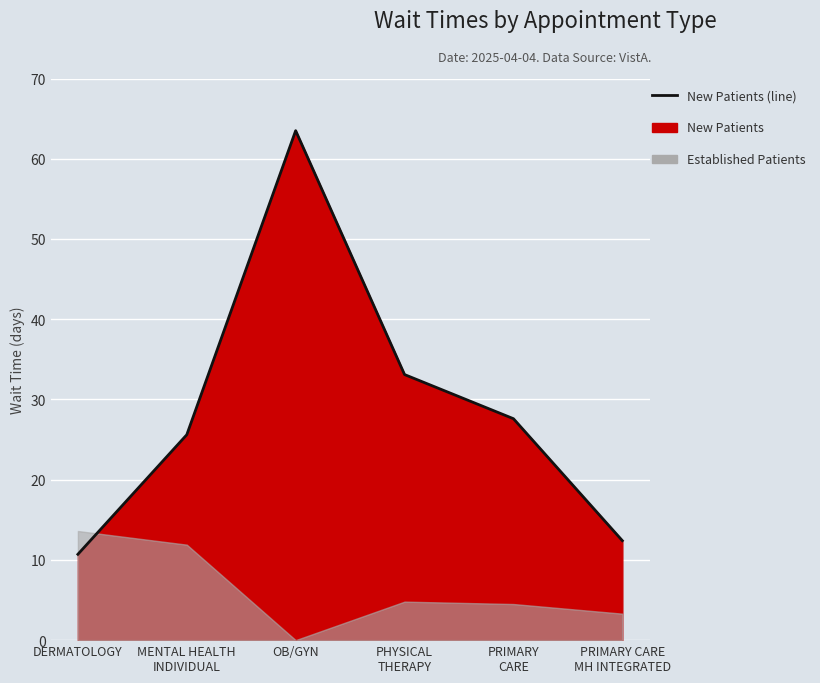

Reading left to right, extract all data points from this chart.

DERMATOLOGY=10.7	MENTAL HEALTH
INDIVIDUAL=25.6	OB/GYN=63.5	PHYSICAL
THERAPY=33.1	PRIMARY
CARE=27.6	PRIMARY CARE
MH INTEGRATED=12.4